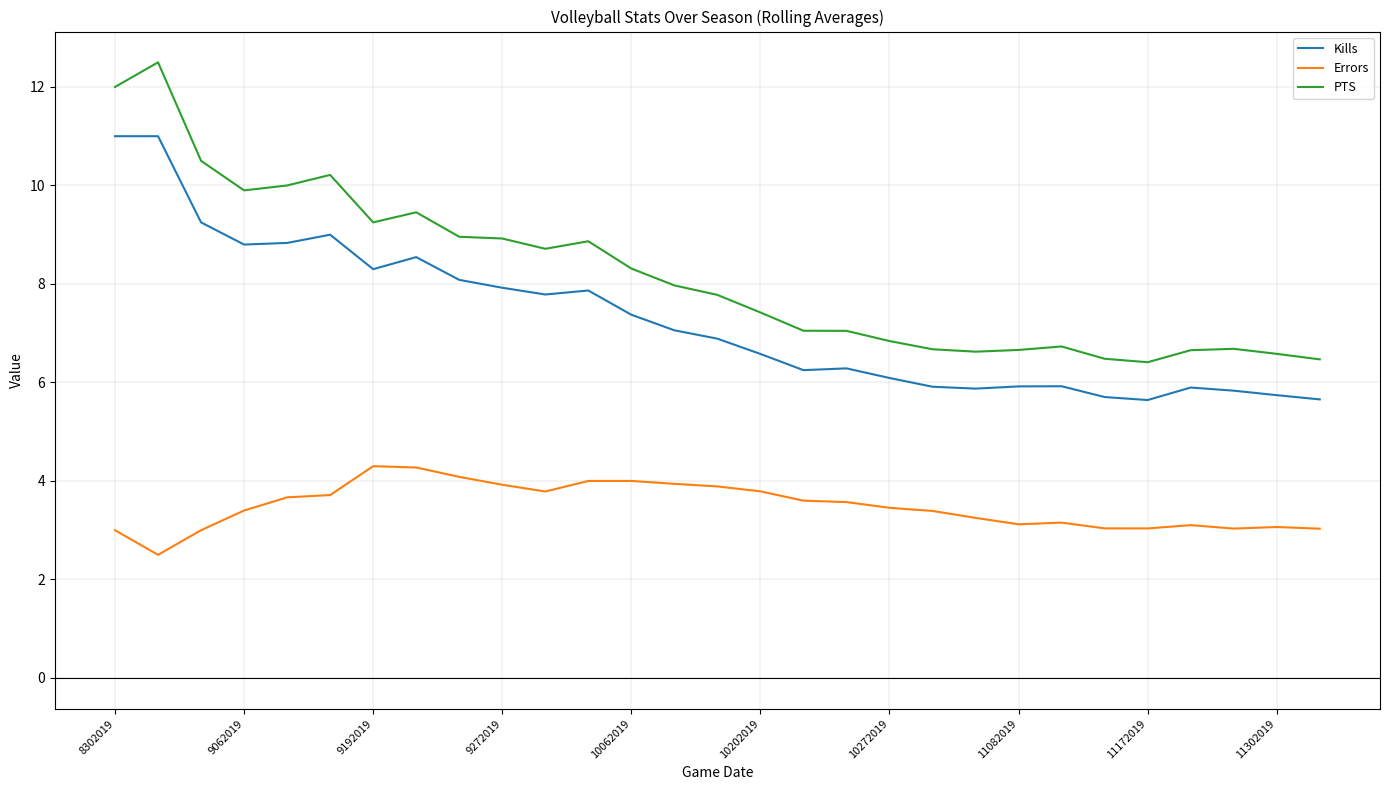

List the series in order of their overall mean, highest first.

PTS, Kills, Errors